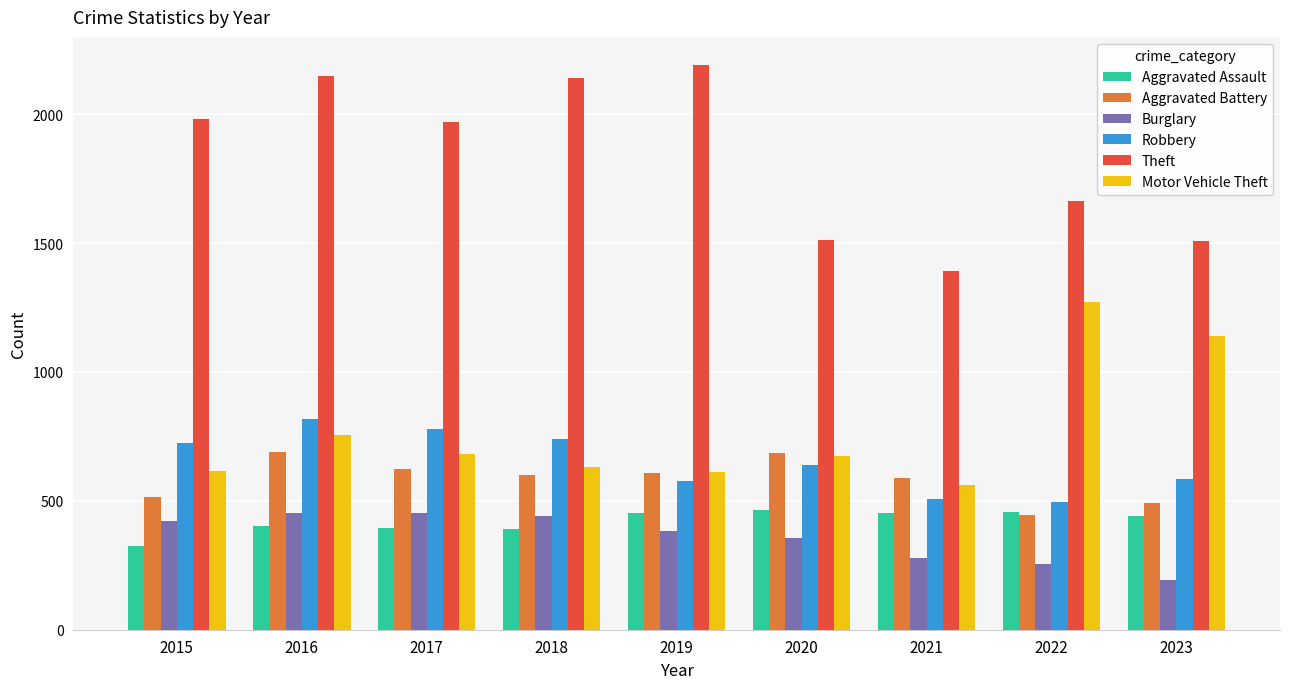

What is the maximum value for Theft?

2190